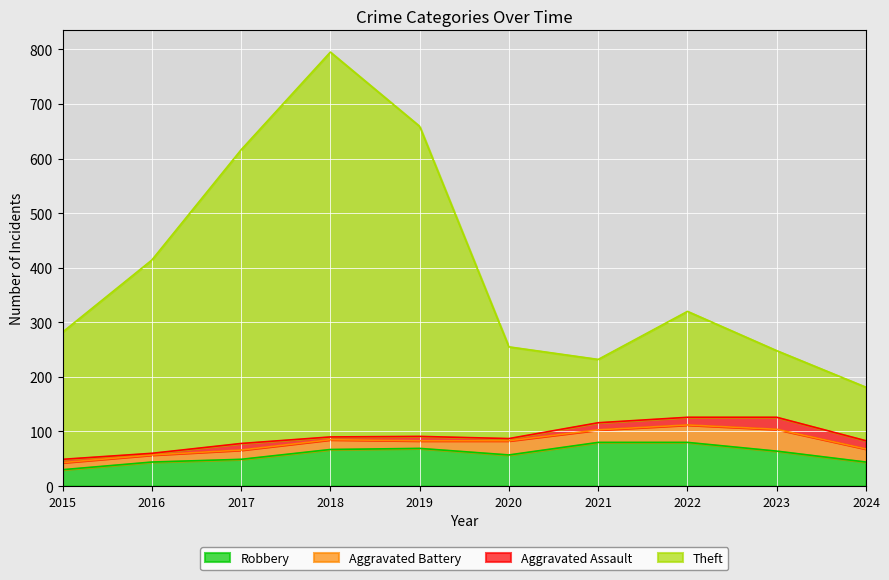

The value of Theft at 2016 is 414. True or false?

True